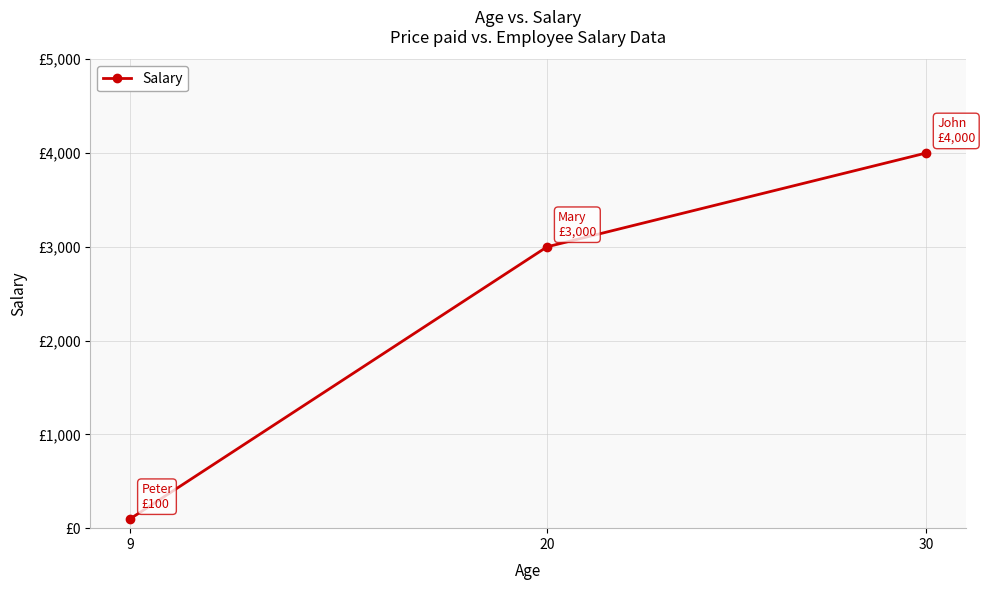

At which label does the data first exceed 3000?

30